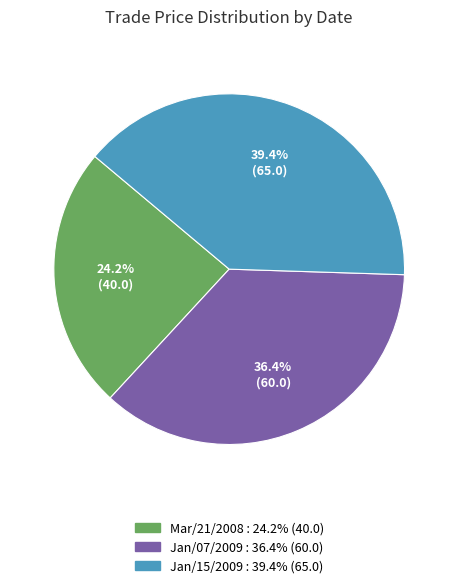

Is Mar/21/2008 the majority of the pie?

No